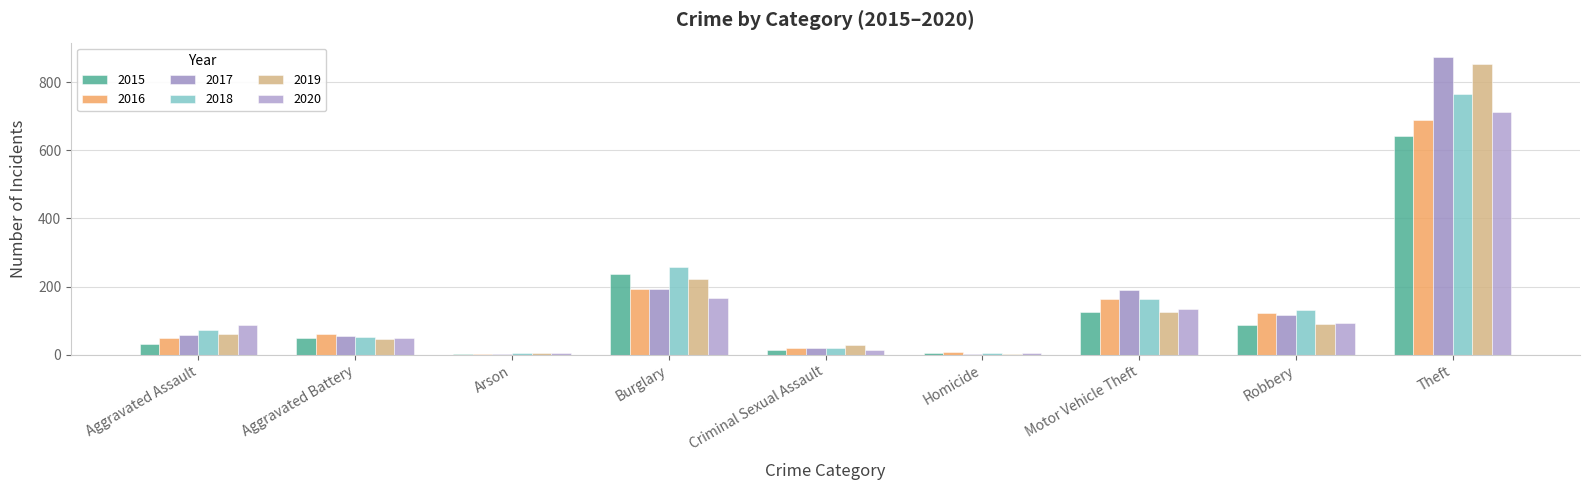

What is the greatest value displayed?

873